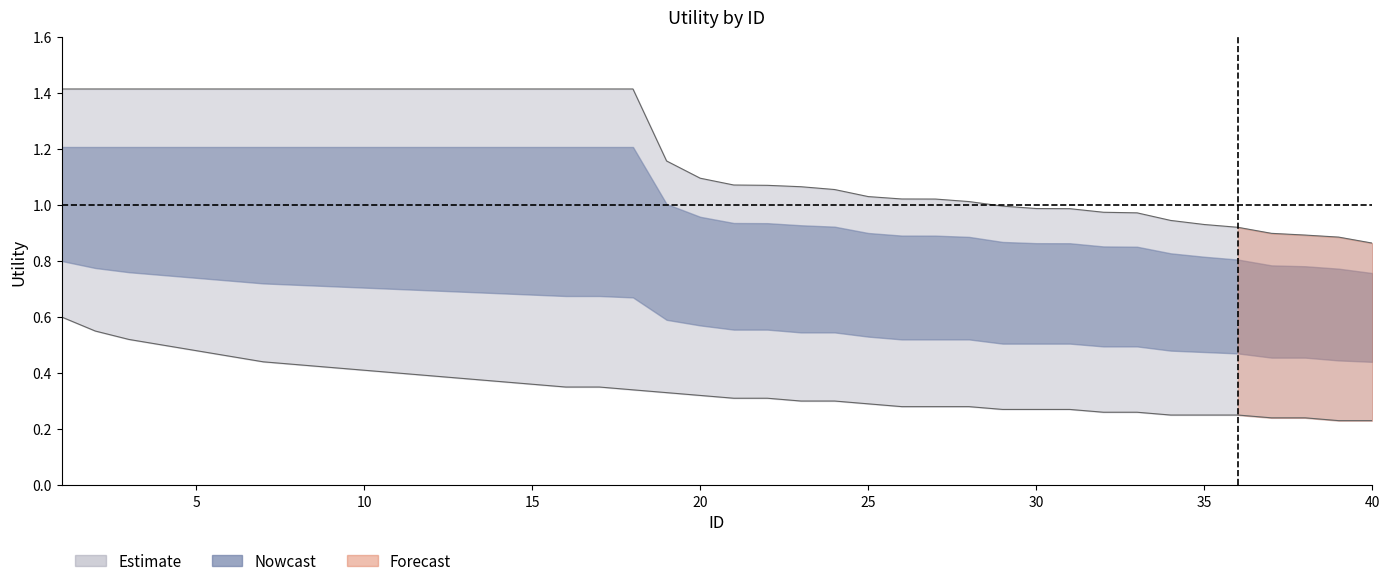

At how many categories does at least one series exceed 0?

40